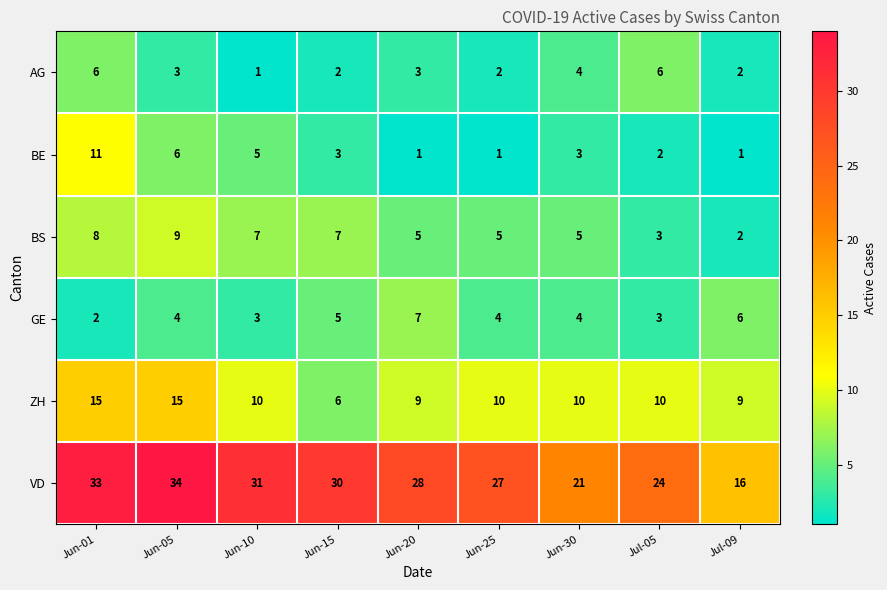

How many series are shown in this chart?

6